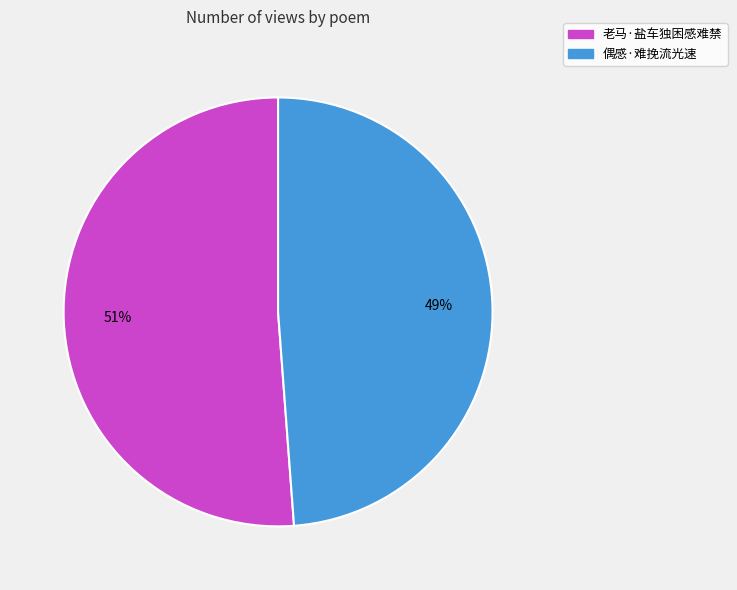

Is it true that 偶感·难挽流光速 is 39% of the pie?

False